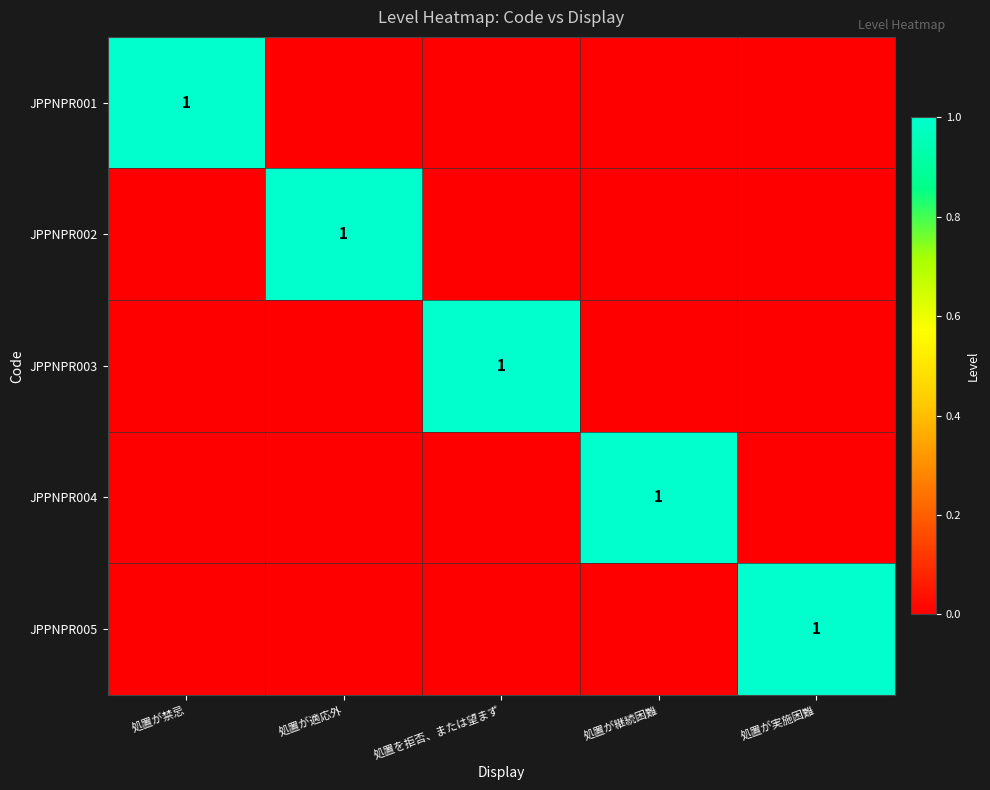

The JPPNPR005 series shows 0 at 処置が実施困難. True or false?

False